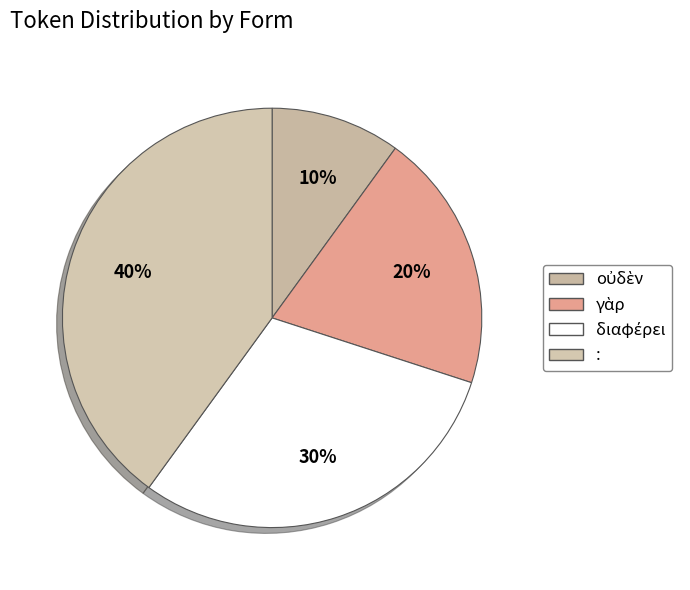

What is the ratio of the value at διαφέρει to the value at :?

0.8